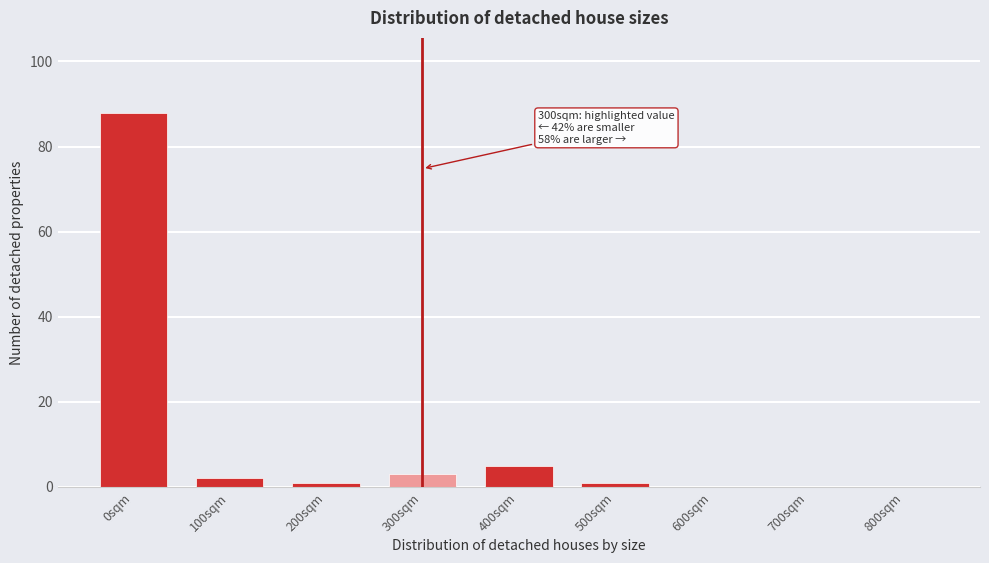

Reading left to right, list all the values displayed in this chart.

0sqm=88	100sqm=2	200sqm=1	300sqm=3	400sqm=5	500sqm=1	600sqm=0	700sqm=0	800sqm=0